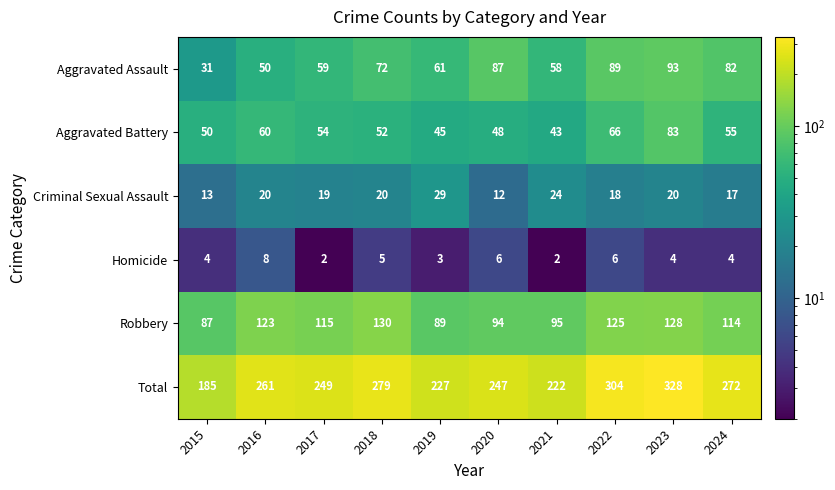

At 2022, list the series in order from smallest to largest.

Homicide, Criminal Sexual Assault, Aggravated Battery, Aggravated Assault, Robbery, Total